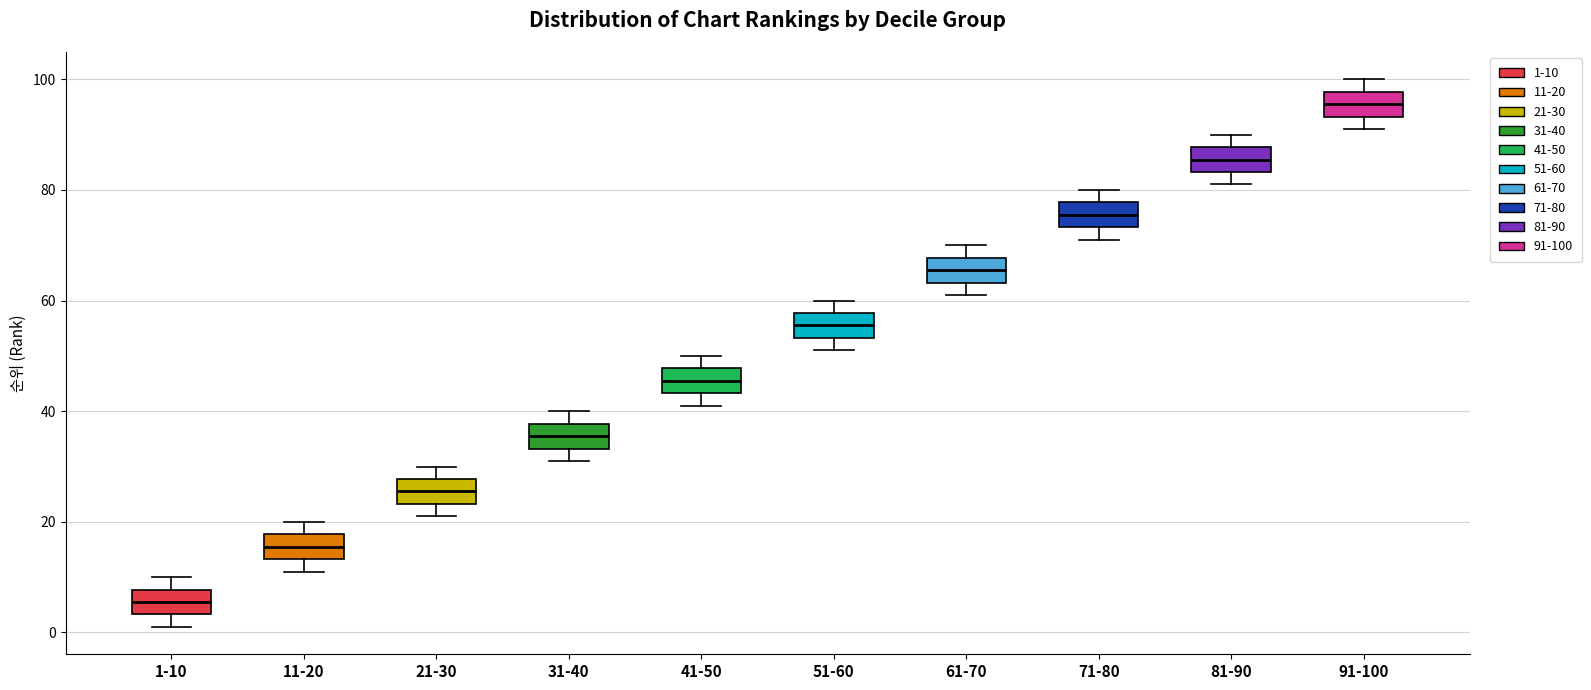

Reading left to right, read every box against the y-axis: the position of its median line, the range the box covers, and the ends of its whiskers. The values are not printed on the chart, so give them approximately, as read against the axis.

1-10: median 6, box 4 to 8, whiskers 2 to 10
11-20: median 16, box 14 to 18, whiskers 12 to 20
21-30: median 26, box 24 to 28, whiskers 22 to 30
31-40: median 36, box 34 to 38, whiskers 32 to 40
41-50: median 46, box 44 to 48, whiskers 42 to 50
51-60: median 56, box 54 to 58, whiskers 52 to 60
61-70: median 66, box 64 to 68, whiskers 62 to 70
71-80: median 76, box 74 to 78, whiskers 72 to 80
81-90: median 86, box 84 to 88, whiskers 82 to 90
91-100: median 96, box 94 to 98, whiskers 92 to 100